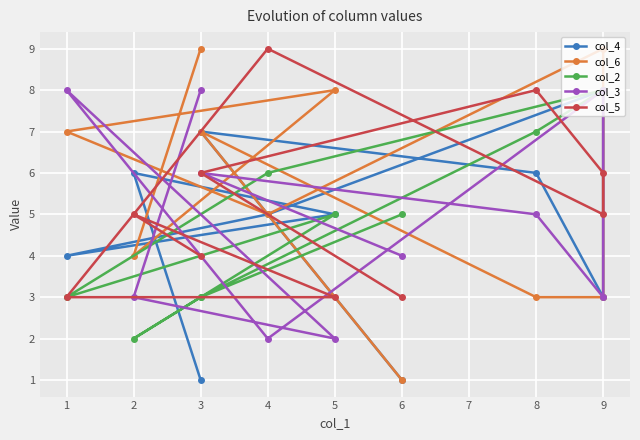

Between 8 and 3, which is larger?

8